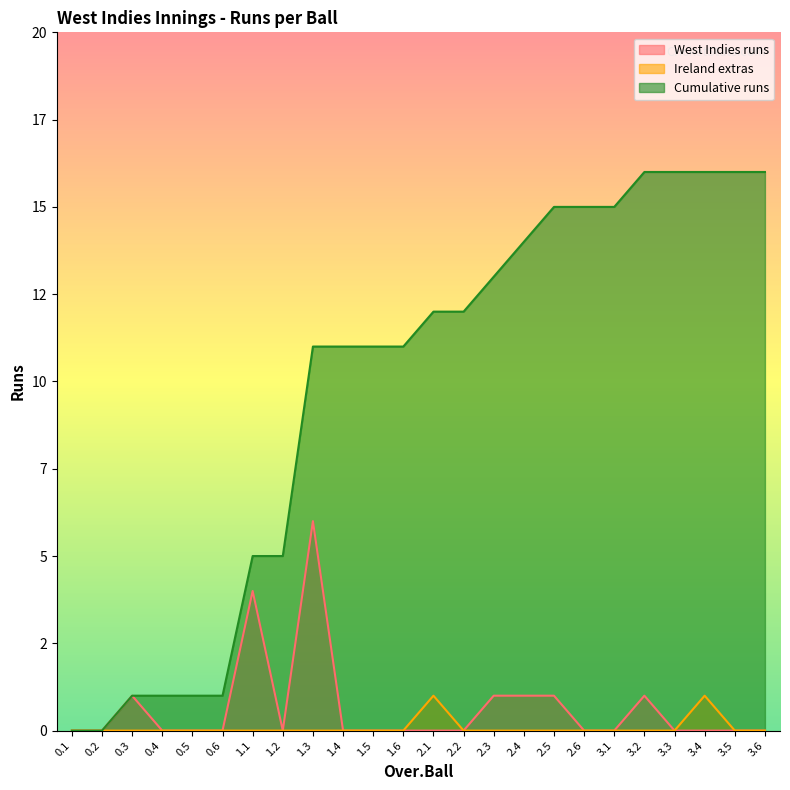

Reading right to left, list all the values displayed in this chart.

West Indies runs: 3.6=0	3.5=0	3.4=0	3.3=0	3.2=1	3.1=0	2.6=0	2.5=1	2.4=1	2.3=1	2.2=0	2.1=0	1.6=0	1.5=0	1.4=0	1.3=6	1.2=0	1.1=4	0.6=0	0.5=0	0.4=0	0.3=1	0.2=0	0.1=0
Ireland extras: 3.6=0	3.5=0	3.4=1	3.3=0	3.2=0	3.1=0	2.6=0	2.5=0	2.4=0	2.3=0	2.2=0	2.1=1	1.6=0	1.5=0	1.4=0	1.3=0	1.2=0	1.1=0	0.6=0	0.5=0	0.4=0	0.3=0	0.2=0	0.1=0
Cumulative runs: 3.6=16	3.5=16	3.4=16	3.3=16	3.2=16	3.1=15	2.6=15	2.5=15	2.4=14	2.3=13	2.2=12	2.1=12	1.6=11	1.5=11	1.4=11	1.3=11	1.2=5	1.1=5	0.6=1	0.5=1	0.4=1	0.3=1	0.2=0	0.1=0